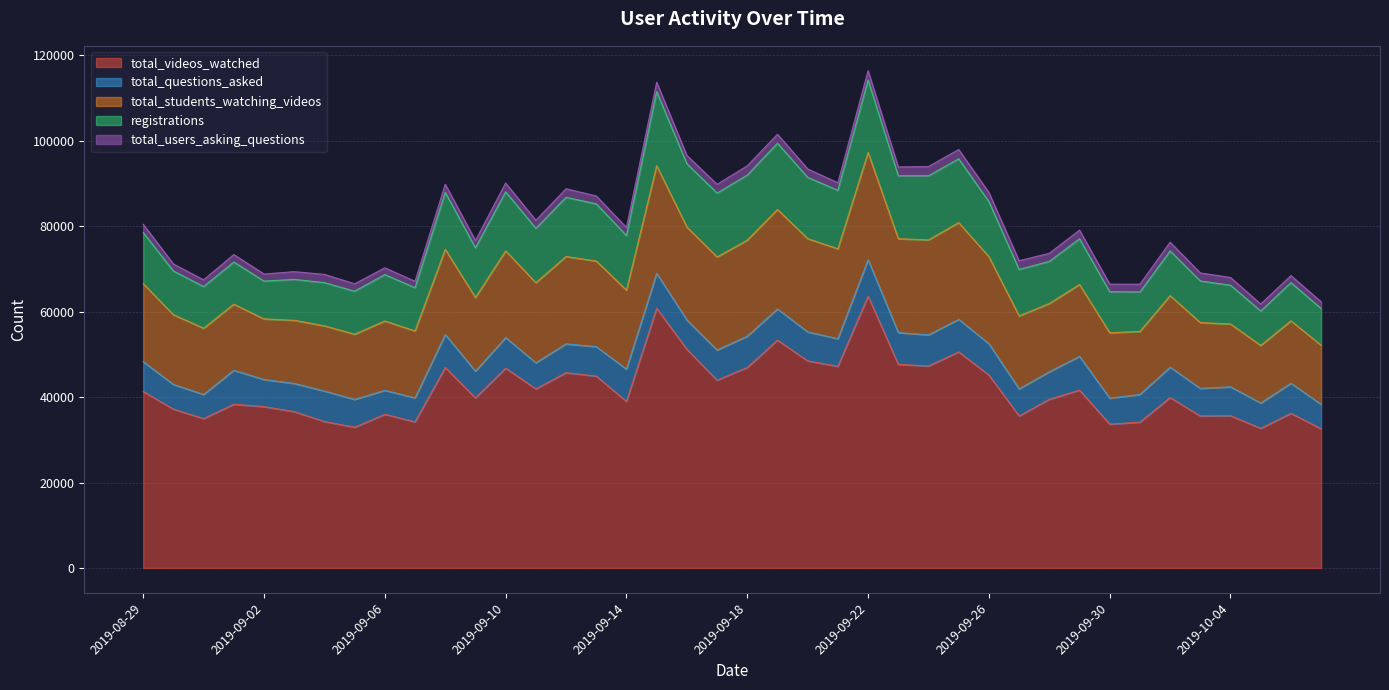

What is the label of the 1st point from the right?

2019-10-07